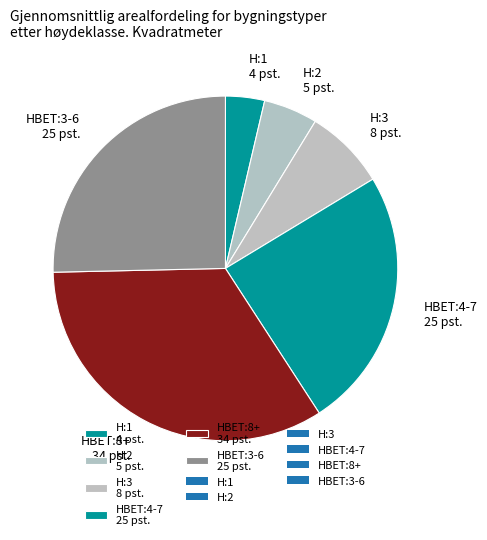

The H:2 5 pst. slice represents 11% of the pie. True or false?

False